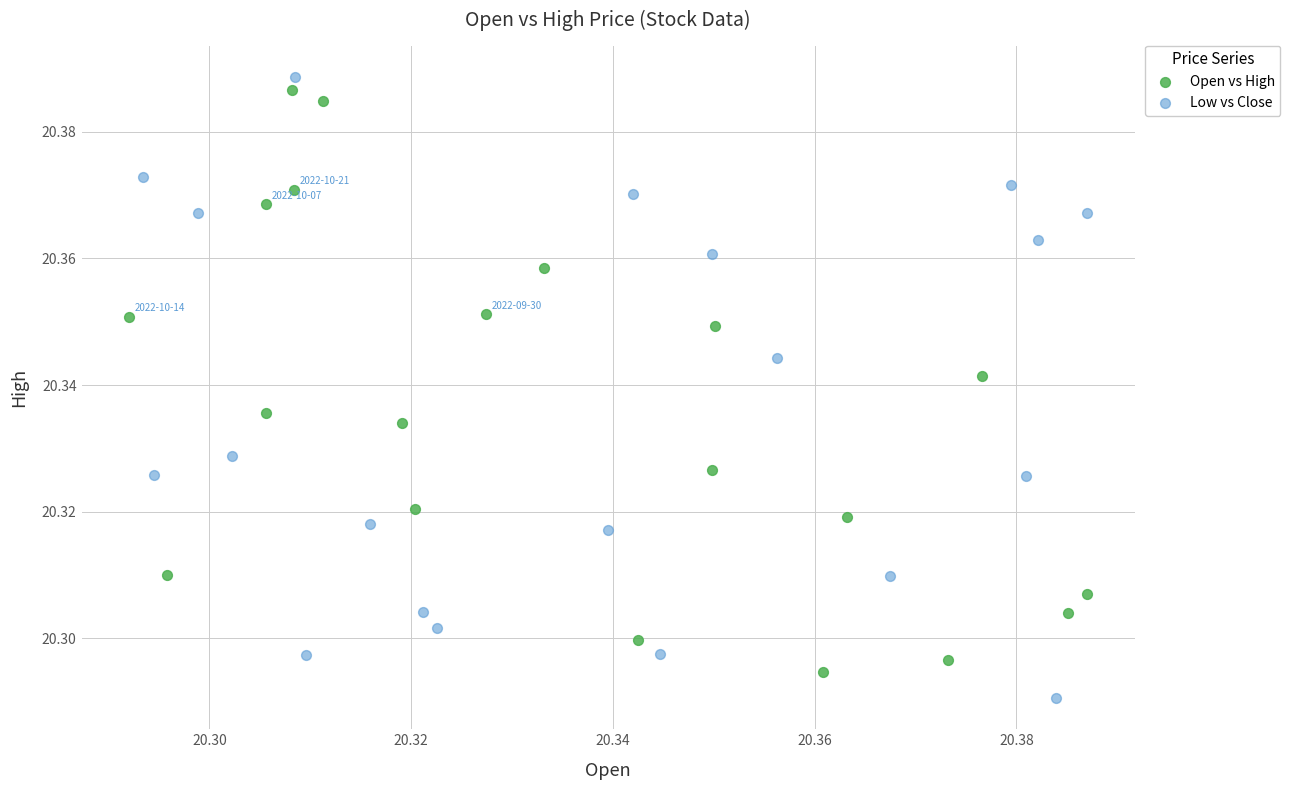

Which series contains the lowest Y value?

Low vs Close